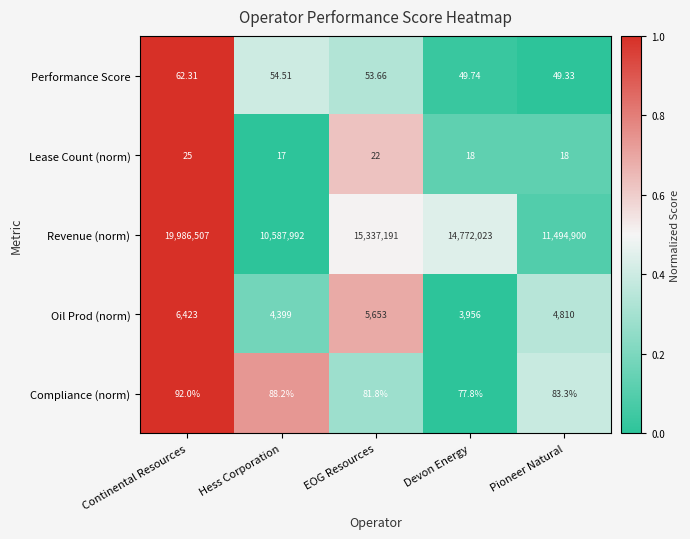

At which category is the sum across all series the highest?

Continental Resources